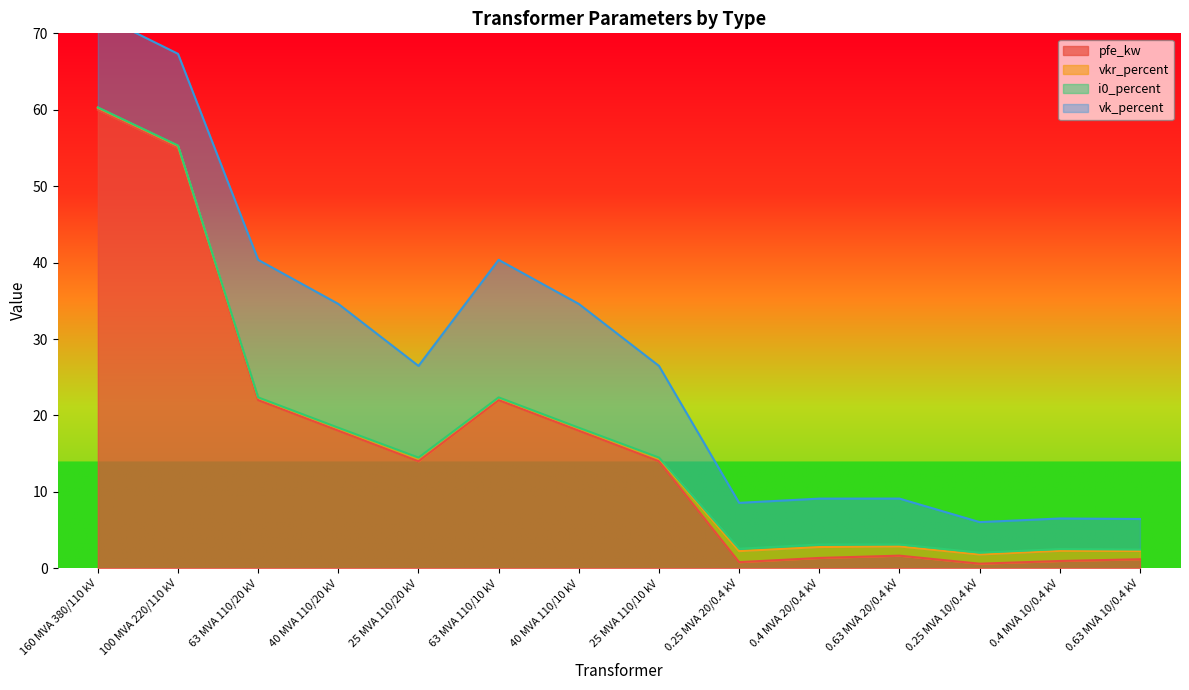

What is the maximum value shown in the chart?

60.0